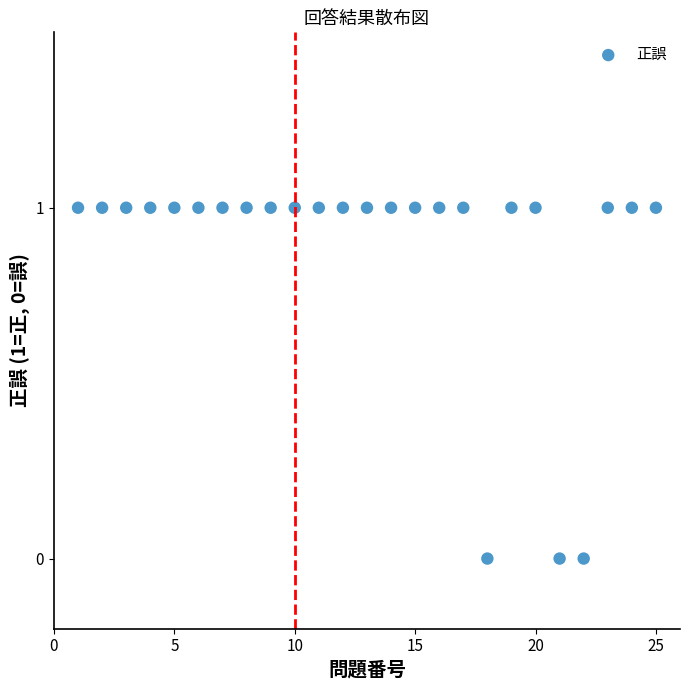

What is the range of X values (max minus min)?

24